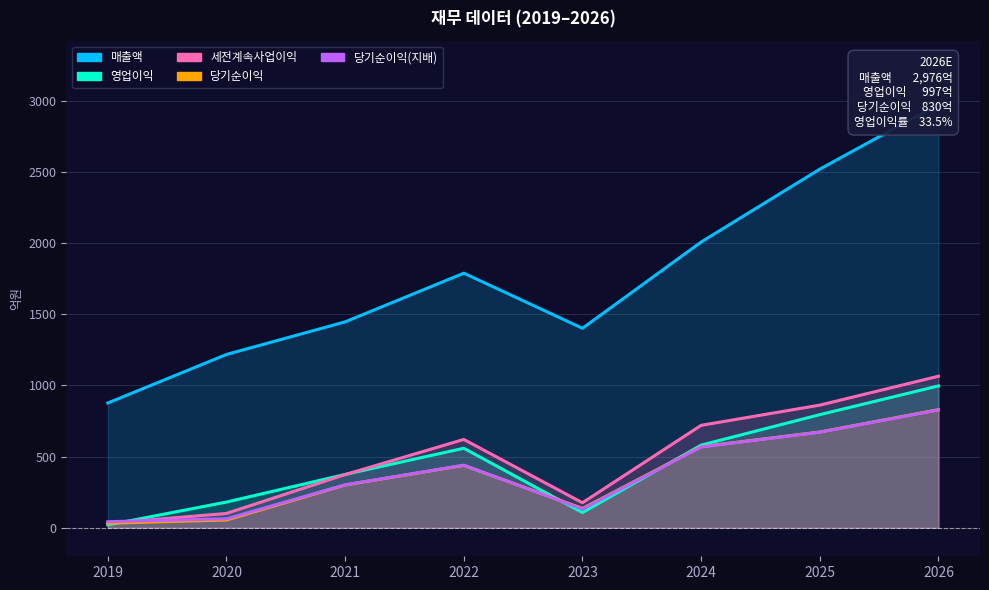

Which series changed the most between 2020 and 2025?

매출액